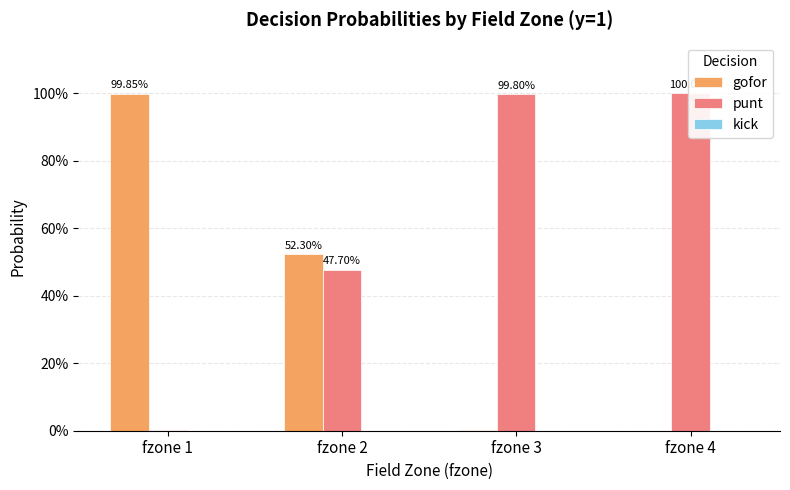

How many bars are there in each group?

3